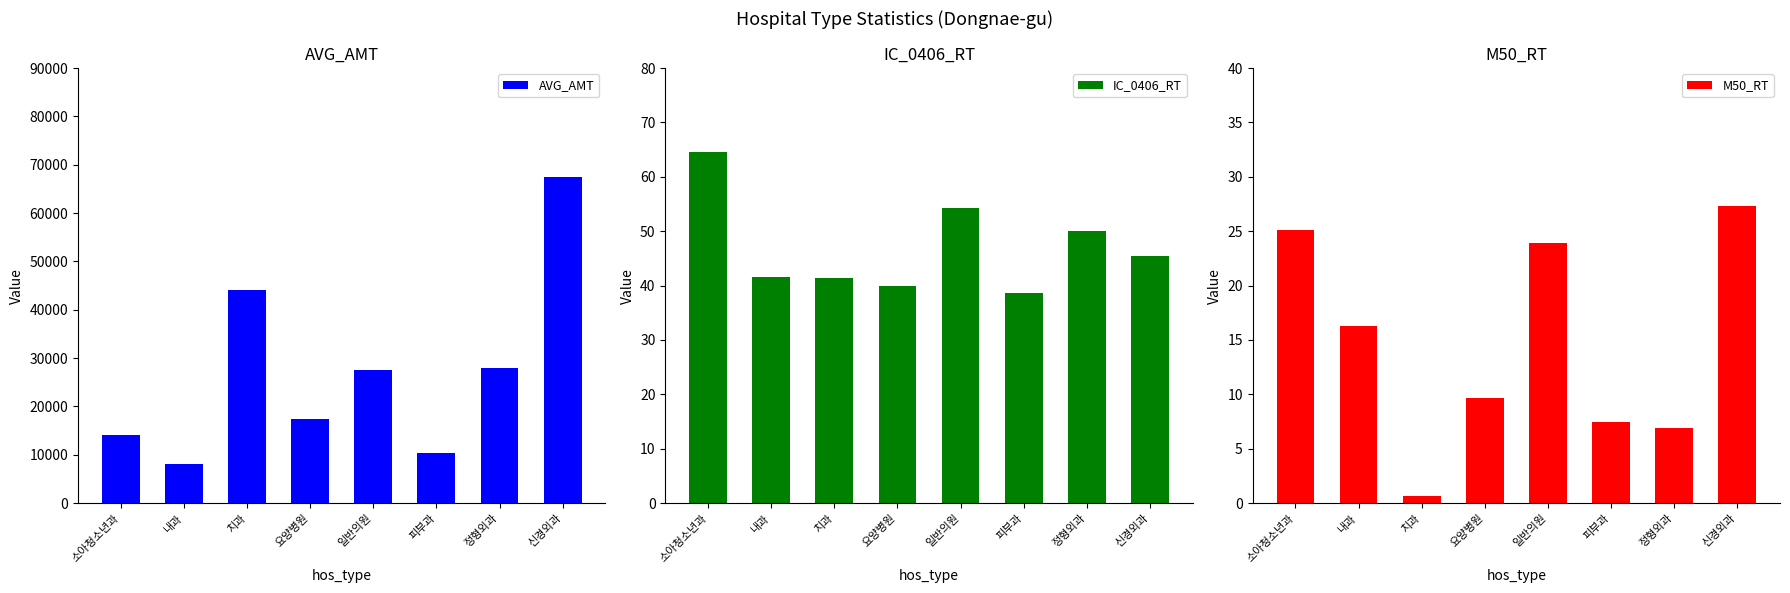

Which series has the widest spread of values?

AVG_AMT